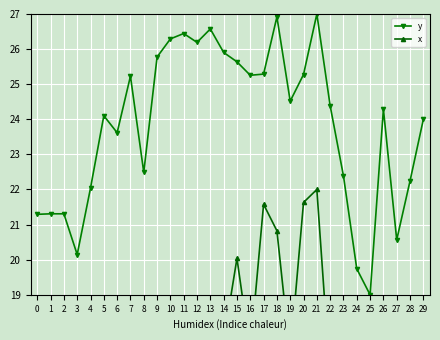

What is the value of the y point at the 12th from the left?

26.4